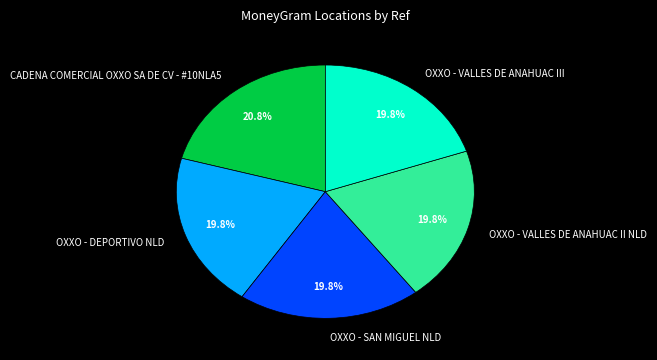

What percentage is NOT represented by OXXO - VALLES DE ANAHUAC II NLD?

80.2%